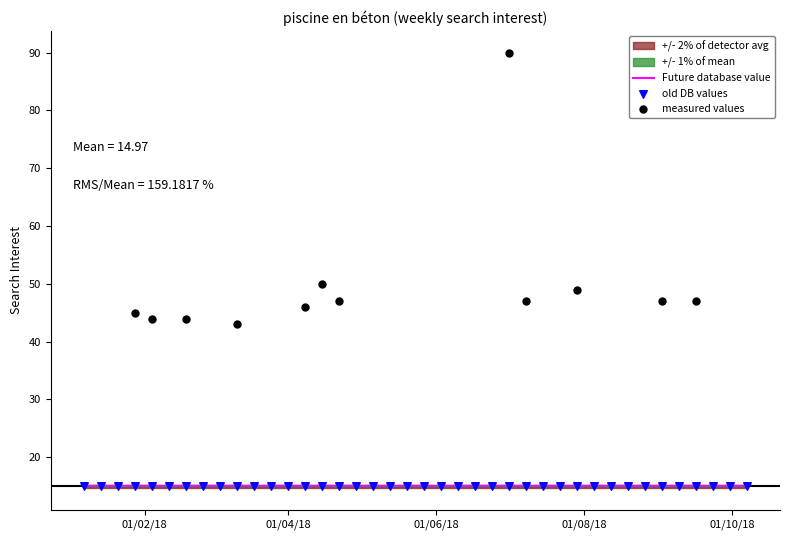

Between 2018-05-20 and 2018-07-08, which is larger?

2018-07-08